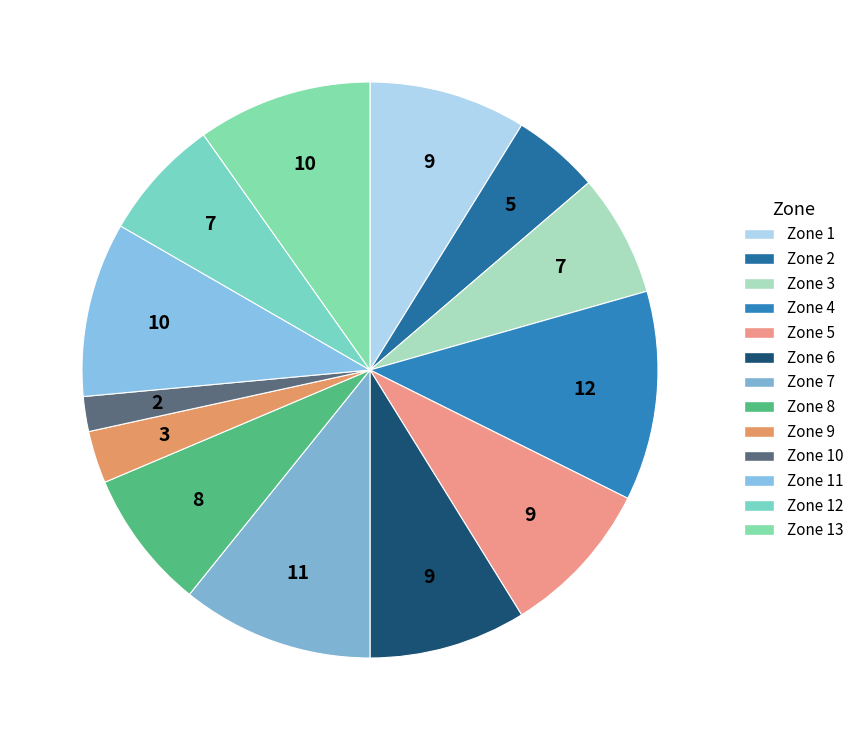

Which category has the smallest portion of the pie?

Zone 10